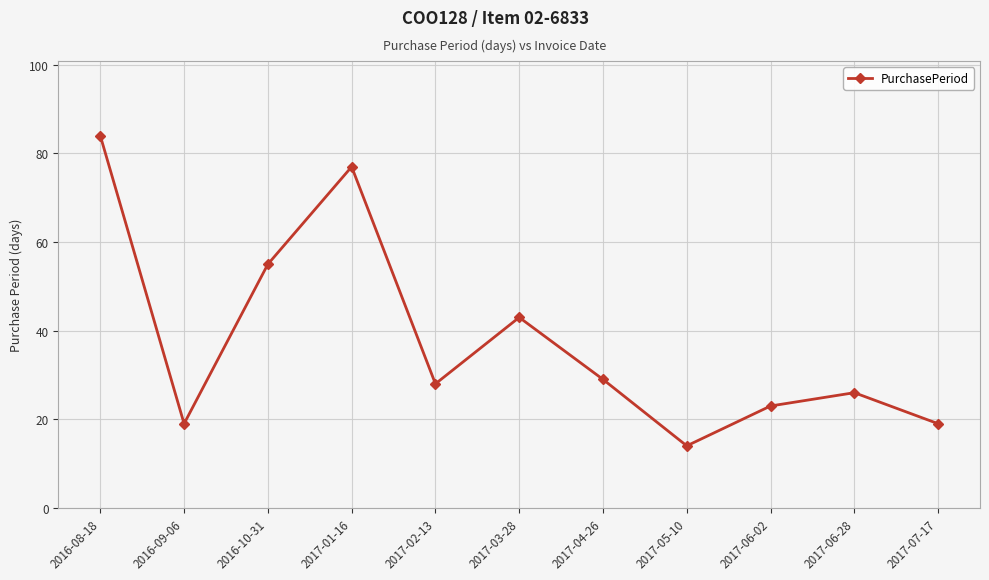

What is the difference between the values at 2017-06-02 and 2017-04-26?

6